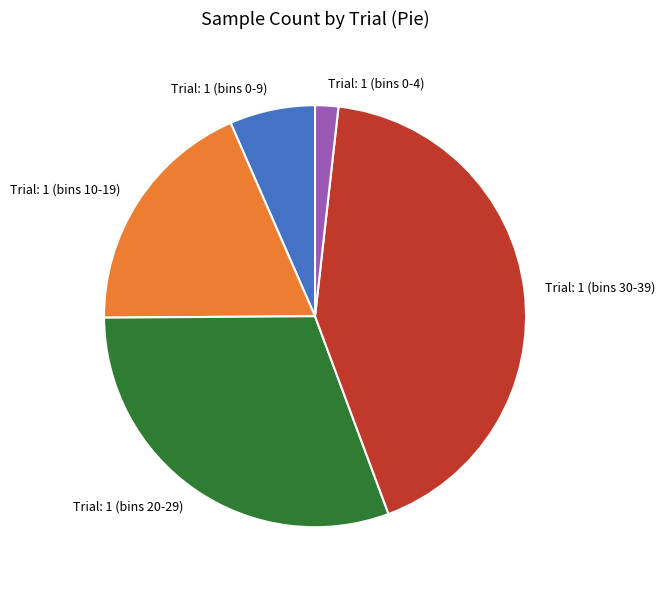

Is there a majority slice in this chart?

No